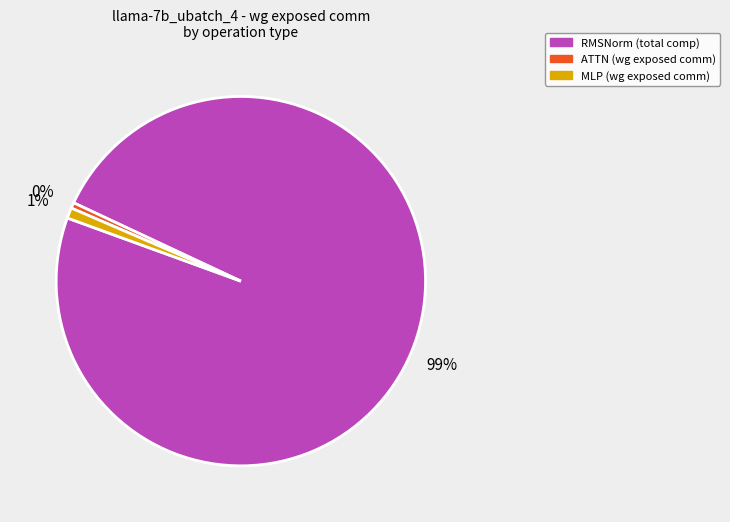

To the nearest percent, what is the average slice percentage?

33%